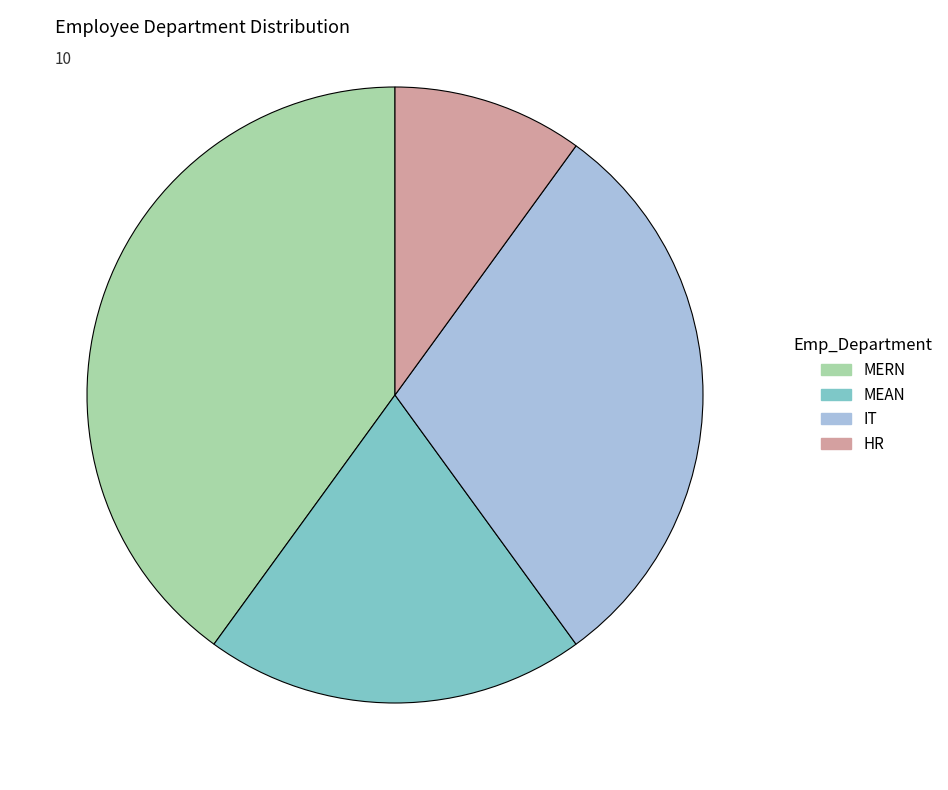

How many segments does this pie chart have?

4